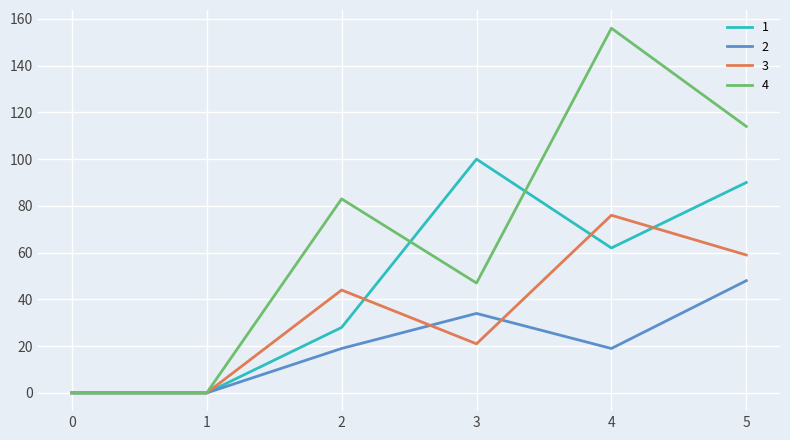

True or false: 1 and 4 cross at least once.

True